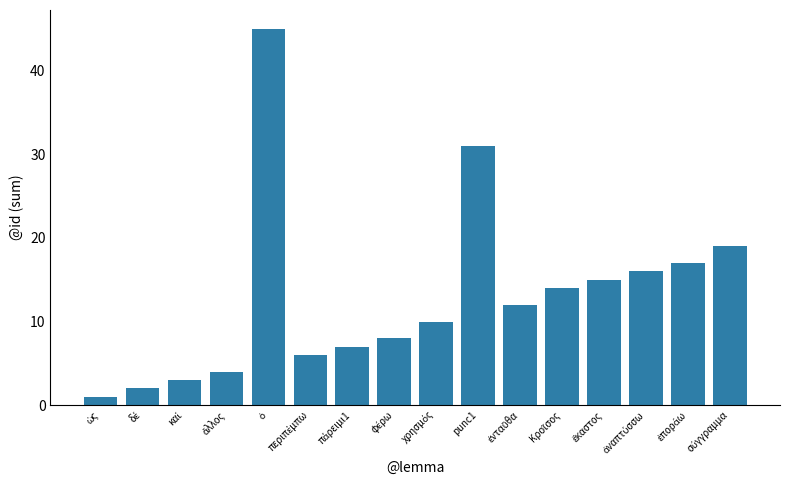

Are the bars horizontal?

No